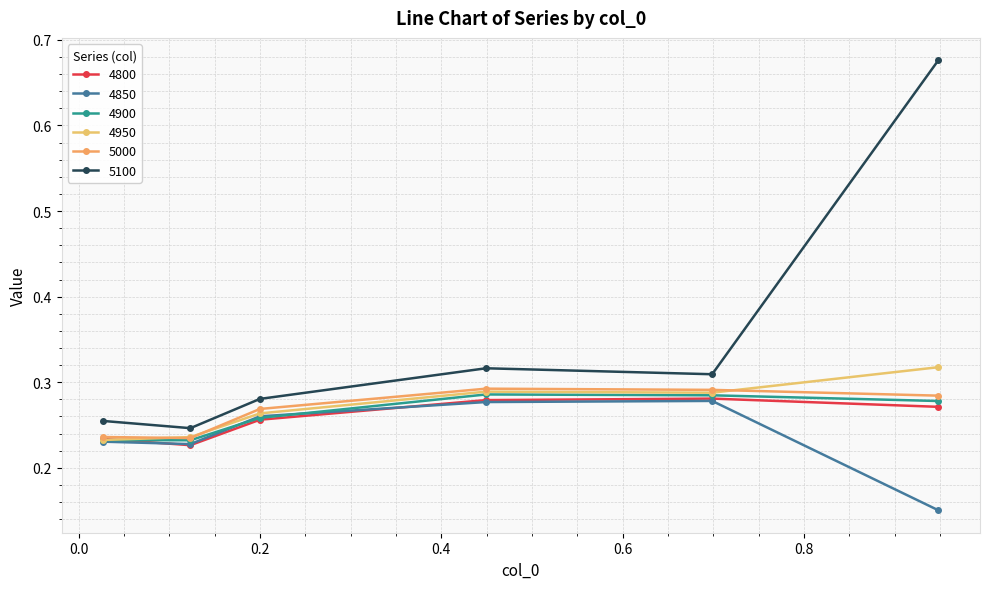

What is the maximum value for 4800?

0.3